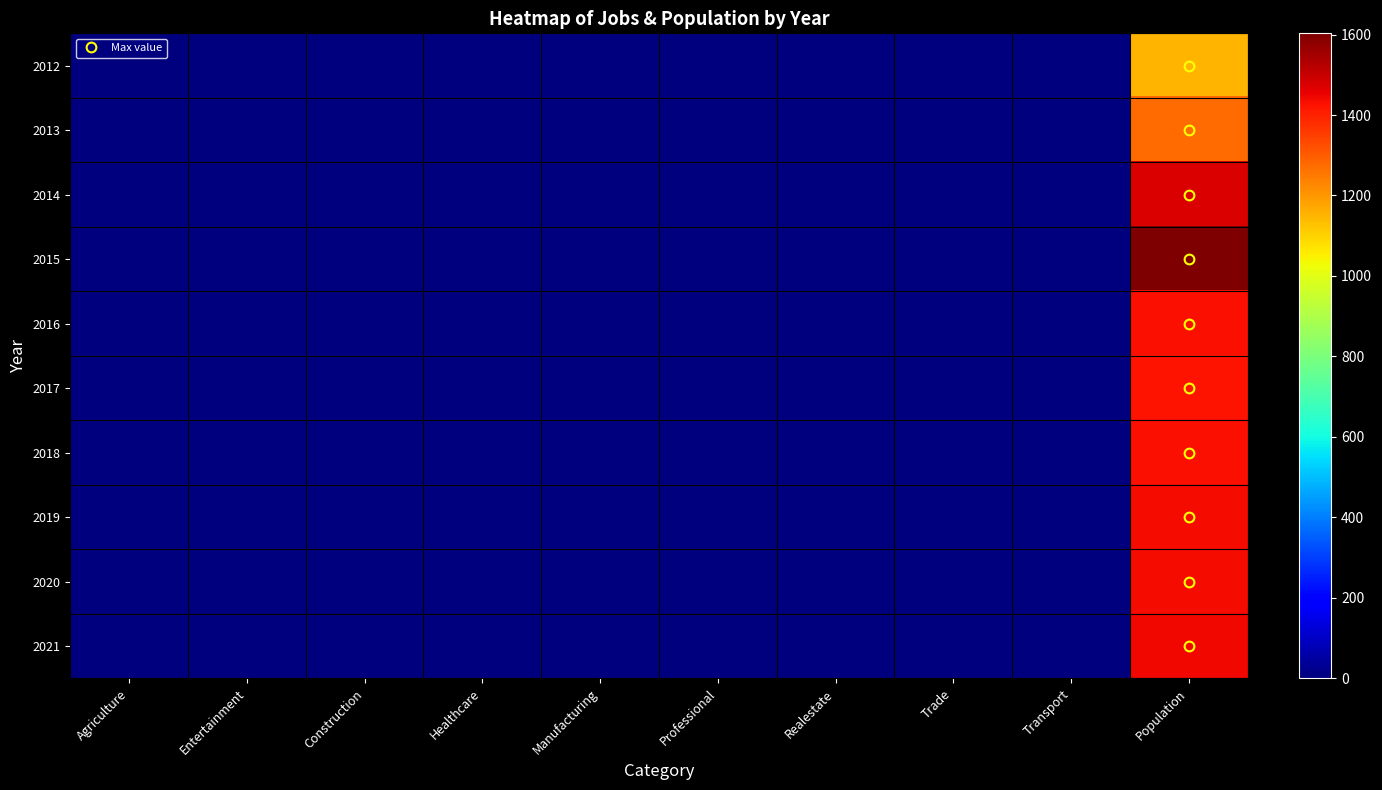

What is the difference between the 2017 values at Construction and Realestate?

2